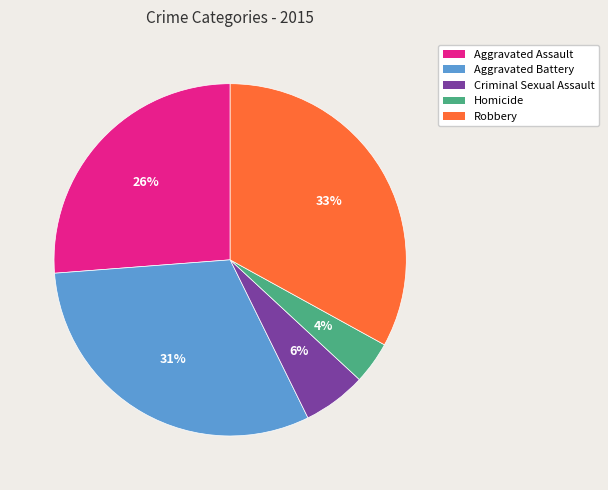

To the nearest percent, what is the average slice percentage?

20%